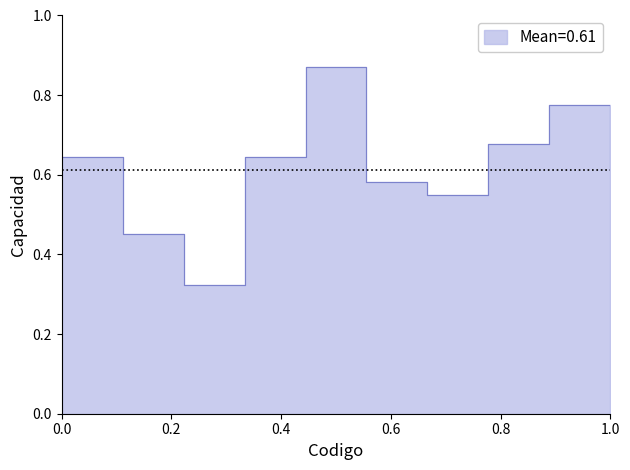

At which category does the data reach its first local peak?

5